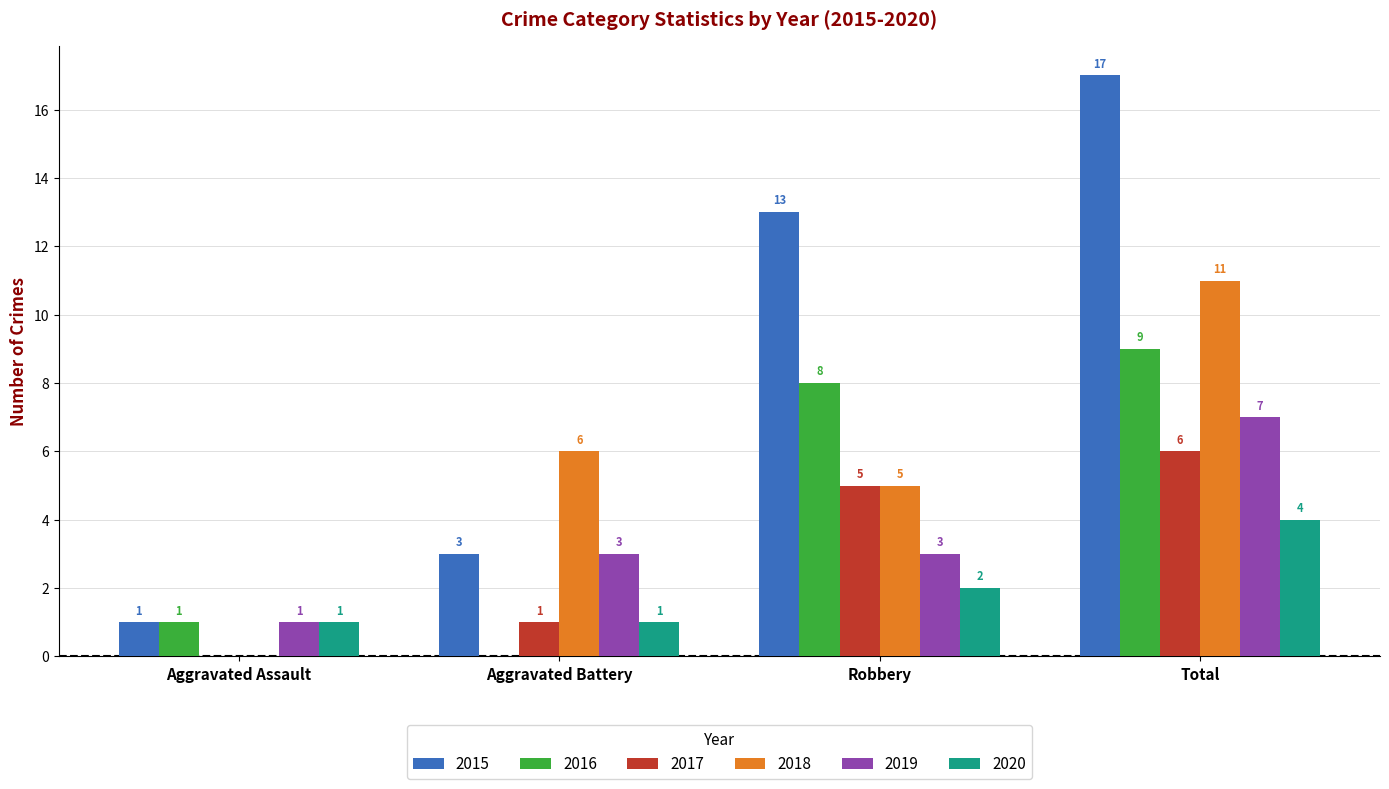

What is the highest value of the 2020 series?

4